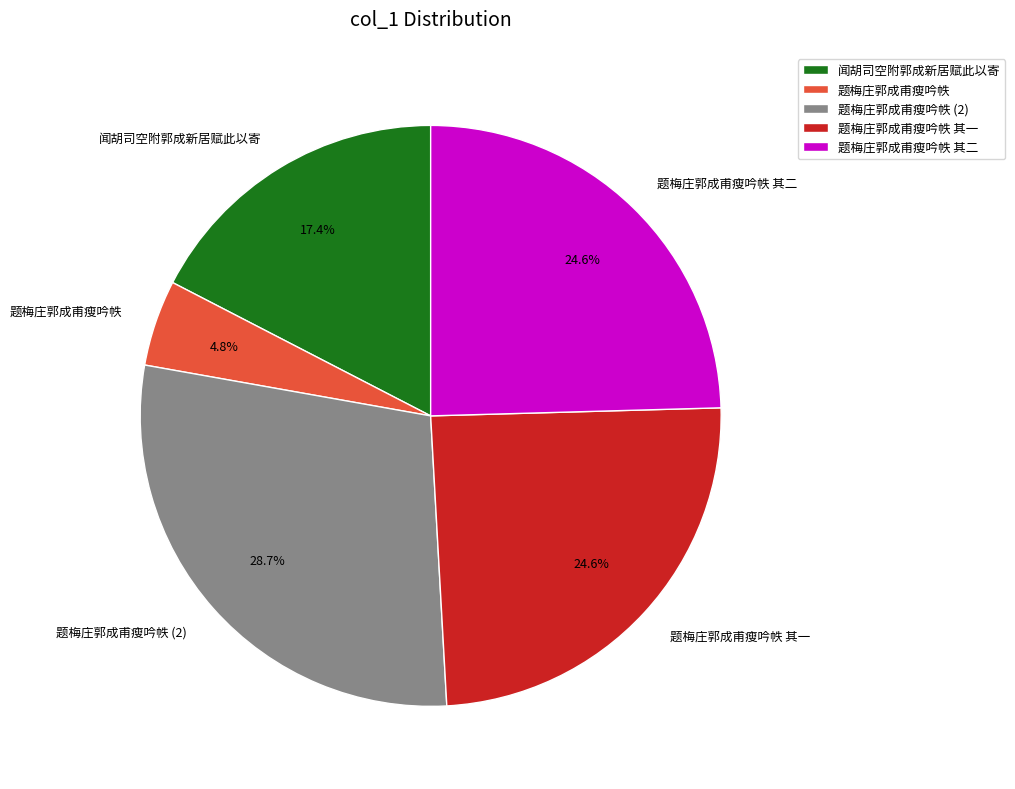

Between 闻胡司空附郭成新居赋此以寄 and 题梅庄郭成甫瘦吟帙 其一, which is larger?

题梅庄郭成甫瘦吟帙 其一